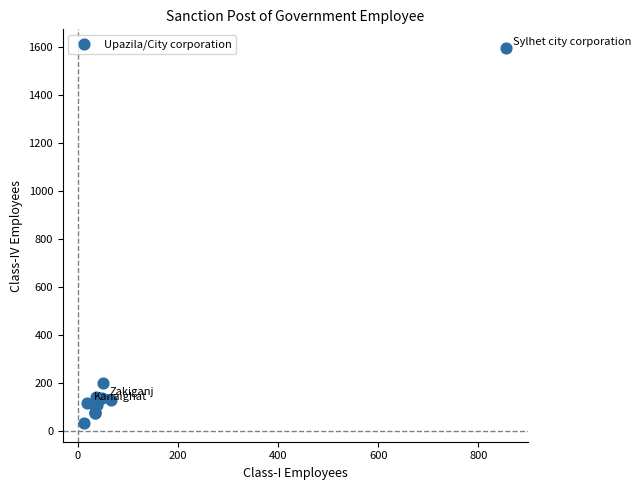

What Y value in the scatter plot is closest to 814?

199